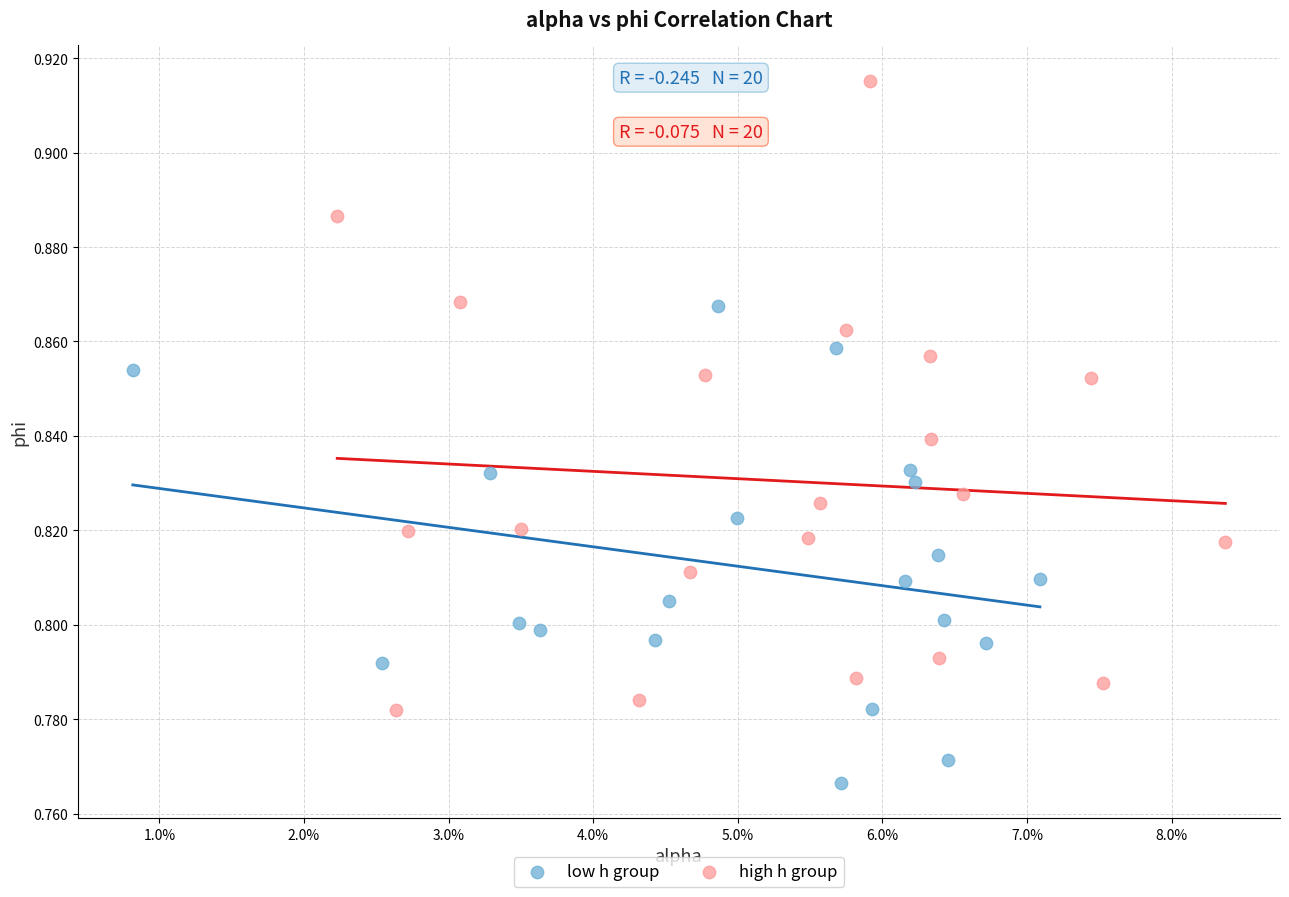

Which series contains the lowest Y value?

low h group